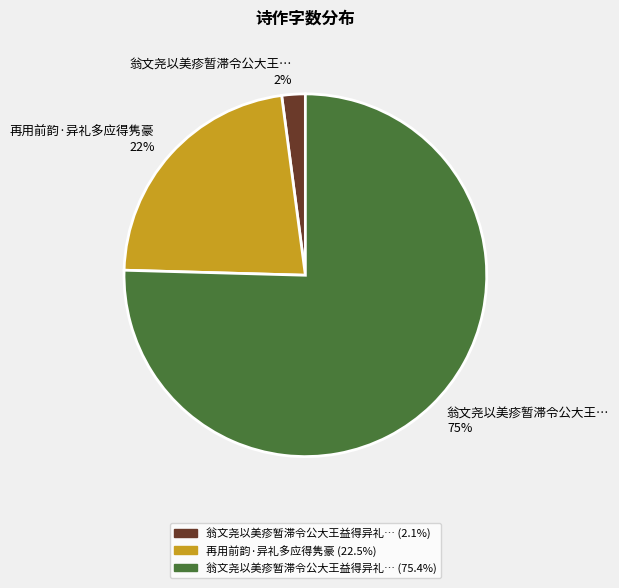

Rank the categories by value from highest to lowest.

翁文尧以美疹暂滞令公大王… 75%, 再用前韵·异礼多应得隽豪 22%, 翁文尧以美疹暂滞令公大王… 2%